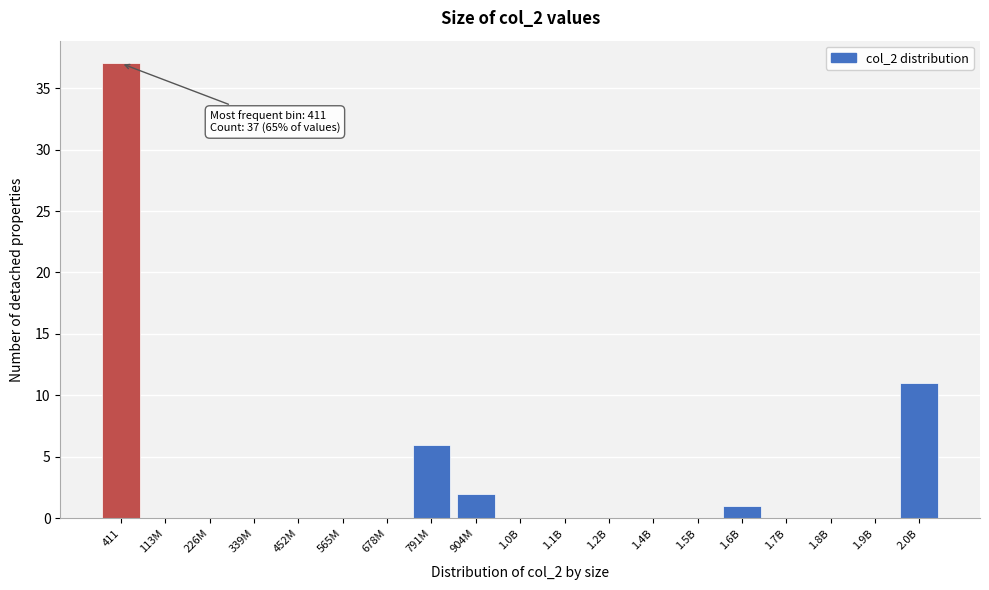

Reading left to right, what are all the values shown in this chart?

411=37	113M=0	226M=0	339M=0	452M=0	565M=0	678M=0	791M=6	904M=2	1.0B=0	1.1B=0	1.2B=0	1.4B=0	1.5B=0	1.6B=1	1.7B=0	1.8B=0	1.9B=0	2.0B=11